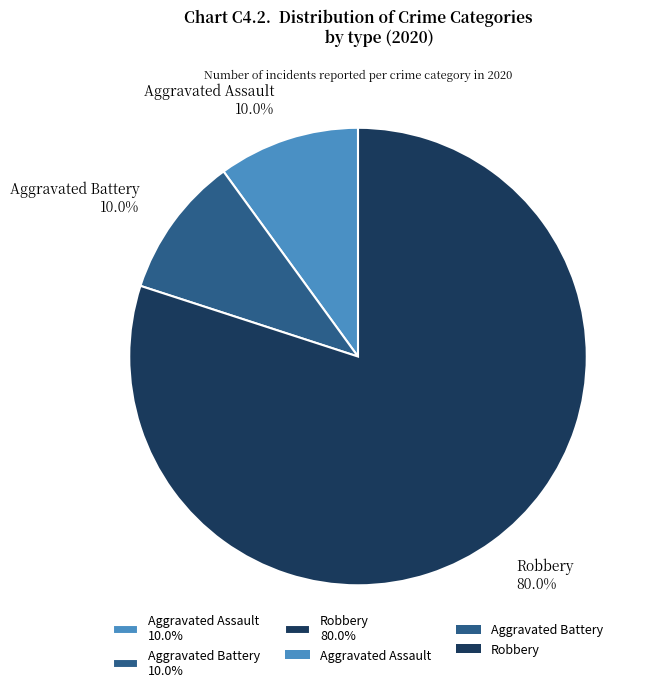

How many segments does this pie chart have?

3